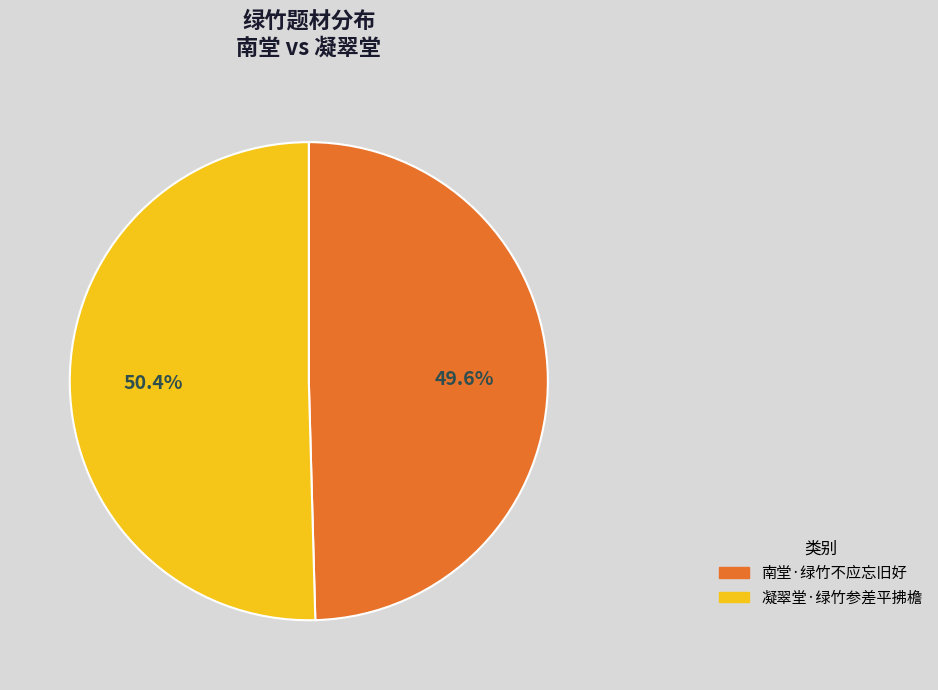

To the nearest percent, what percentage of the pie is 凝翠堂·绿竹参差平拂檐?

50%